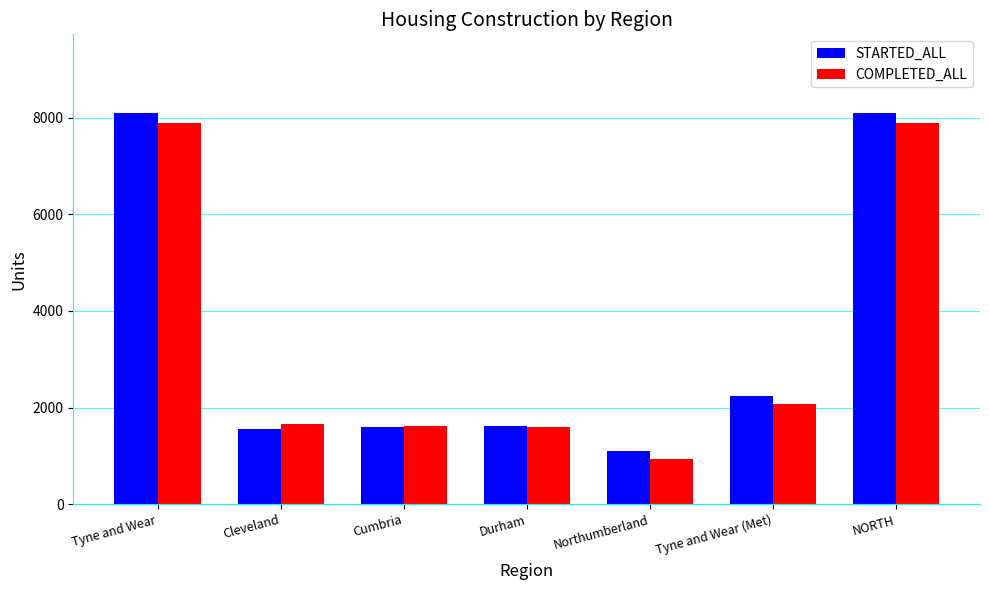

What is the spread (max minus min) of values at Durham?

12